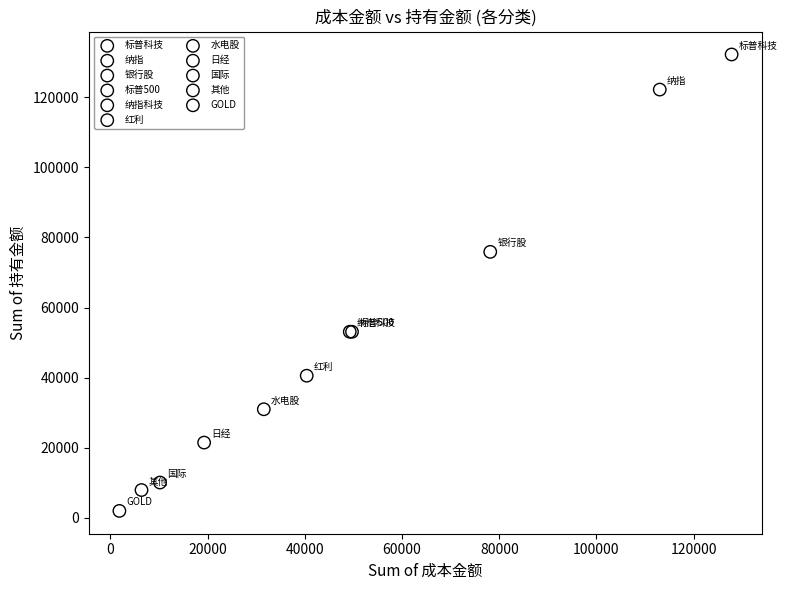

What are all the series names shown in the legend?

标普科技, 纳指, 银行股, 标普500, 纳指科技, 红利, 水电股, 日经, 国际, 其他, GOLD